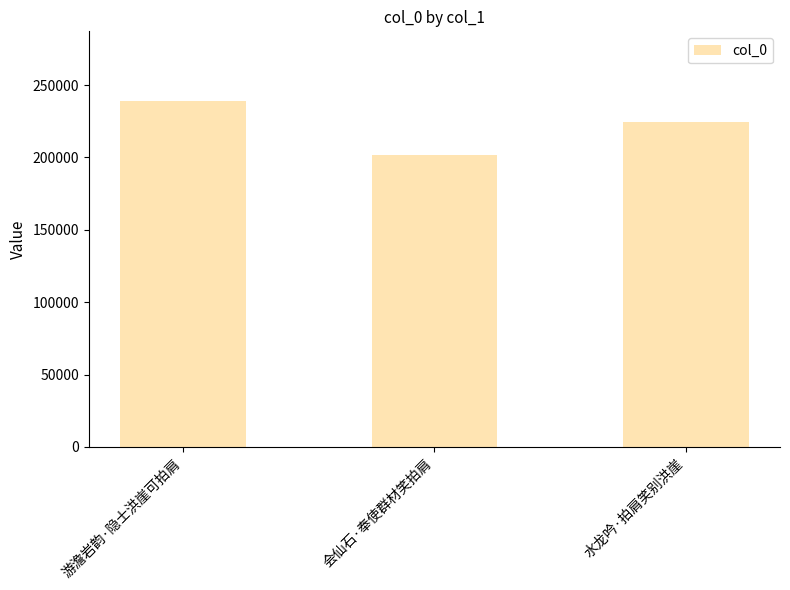

What is the smallest value displayed?

201742